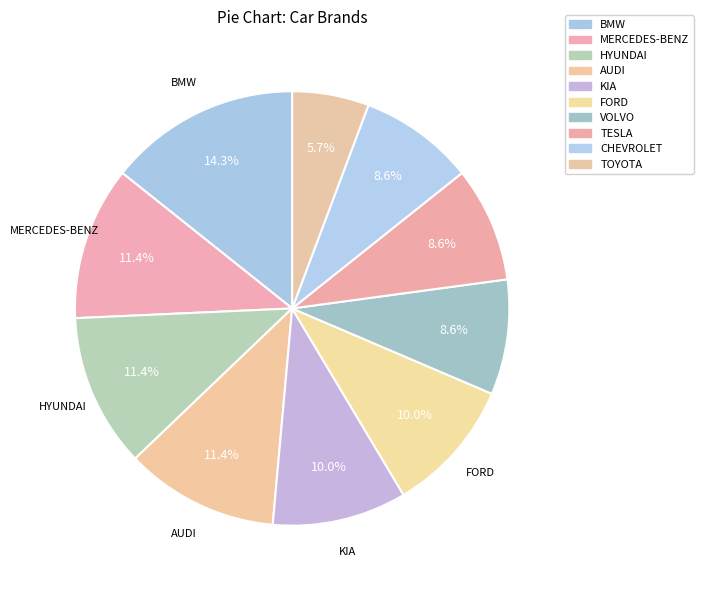

True or false: VOLVO accounts for 9% of the total.

True